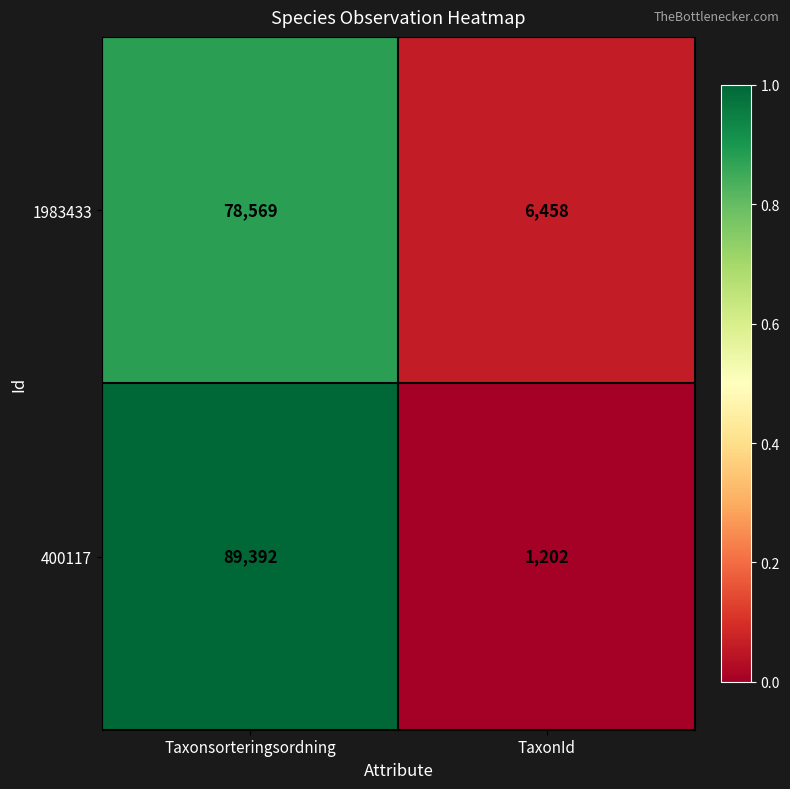

Reading left to right, list all the values displayed in this chart.

1983433: Taxonsorteringsordning=78569	TaxonId=6458
400117: Taxonsorteringsordning=89392	TaxonId=1202